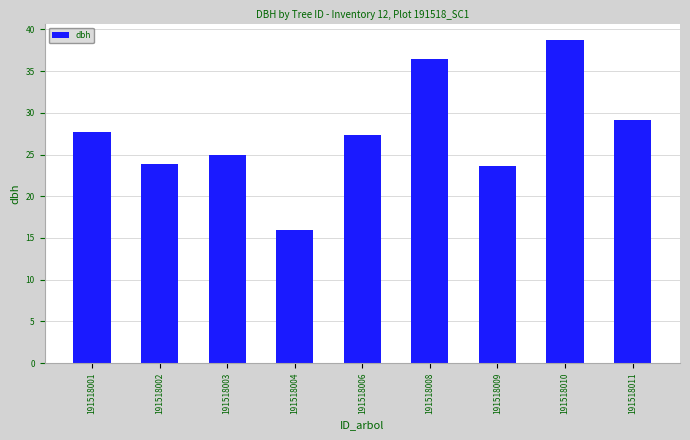

Read the value at 191518008.

36.5